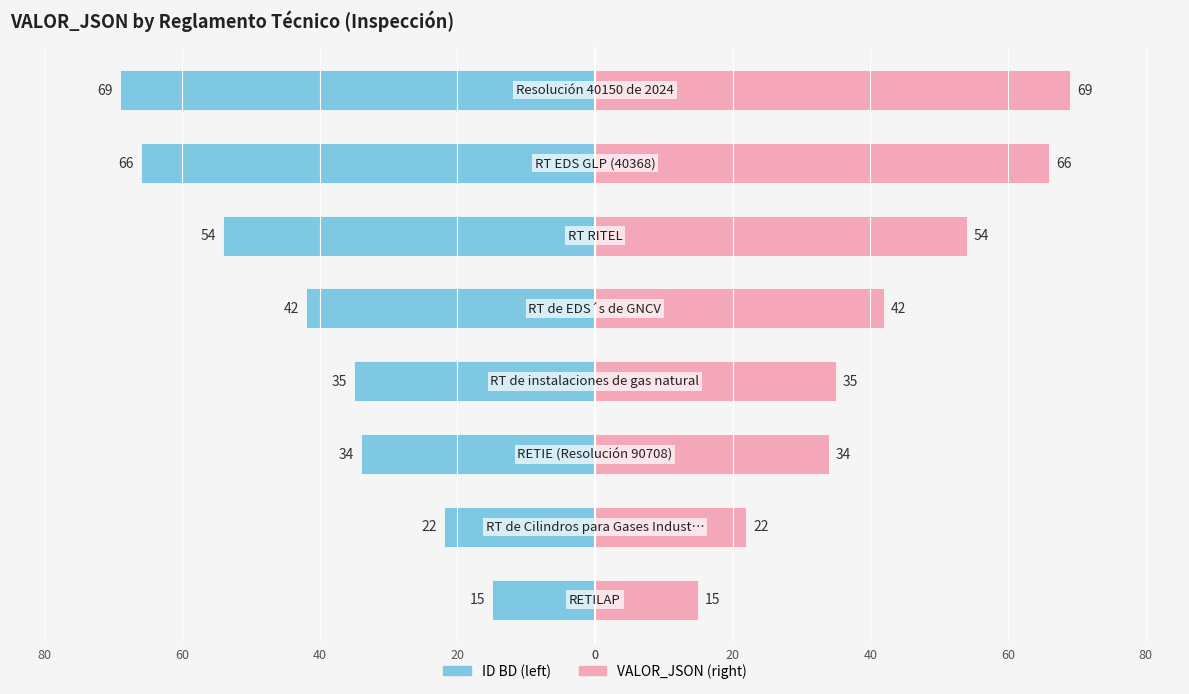

List the series in order of their overall mean, lowest first.

ID BD, VALOR_JSON